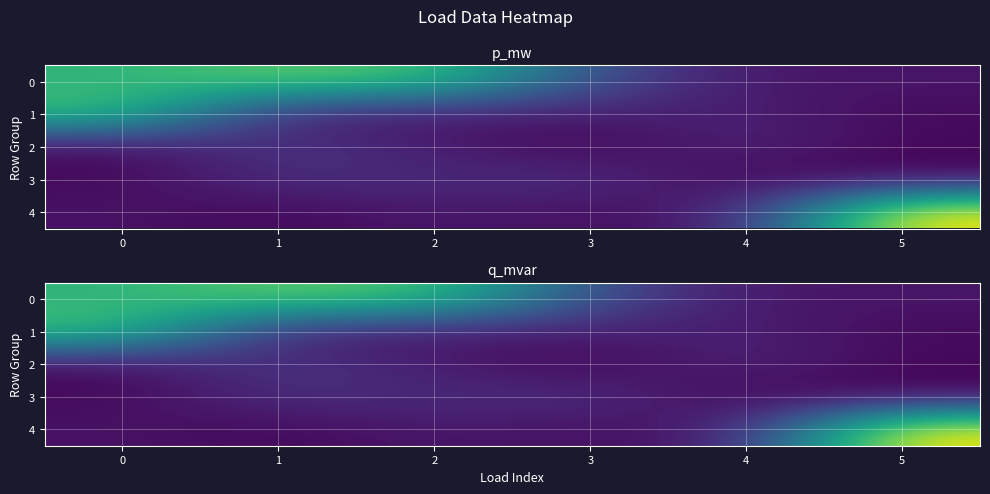

Which has a higher value, 0 or 1?

1